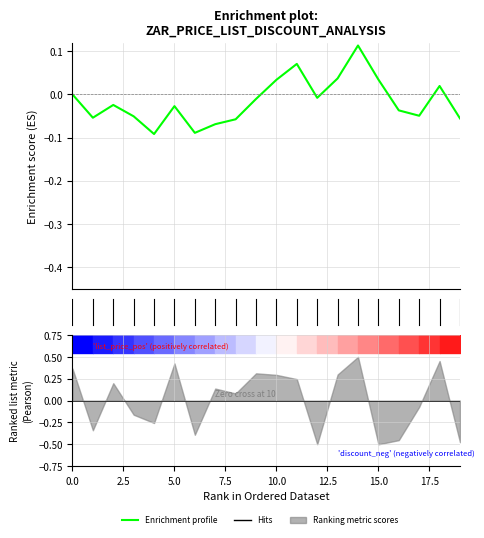

True or false: the data shows 0.0 at 18.

True